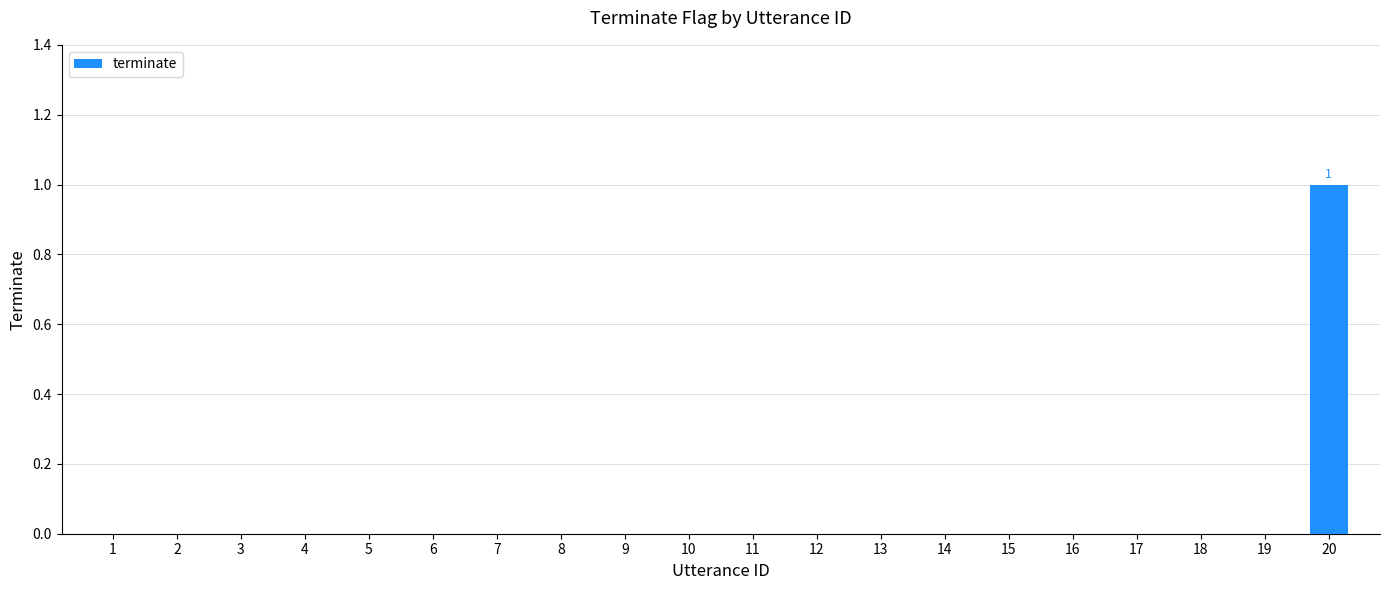

Are the bars horizontal?

No